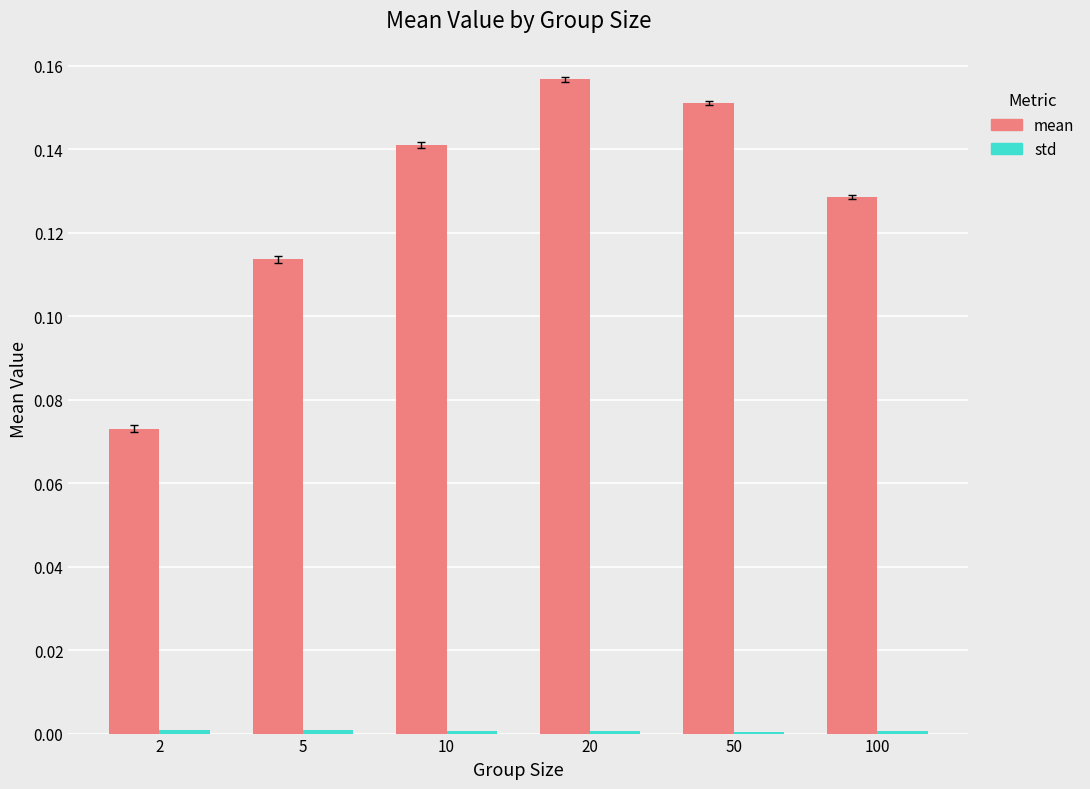

Which series has the largest total across all categories?

mean